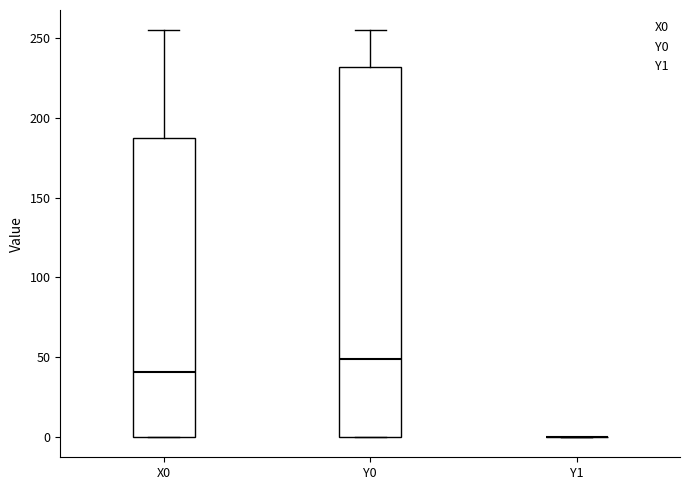

Which box is the tallest, from its lower edge to its upper edge?

Y0